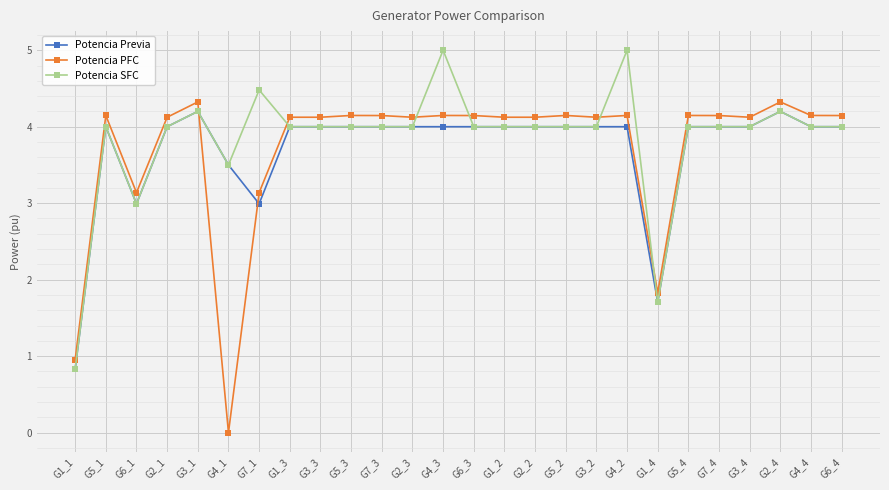

Between G4_3 and G6_4, which series saw the biggest shift?

Potencia SFC